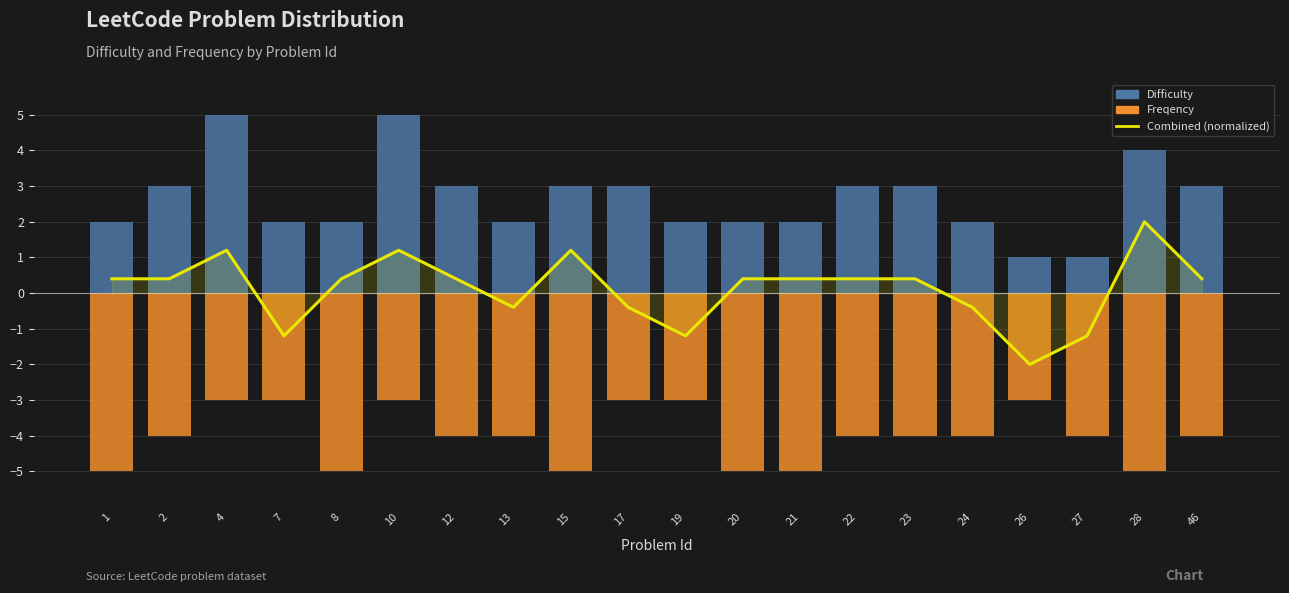

How many values in Combined (normalized) are below zero?

7